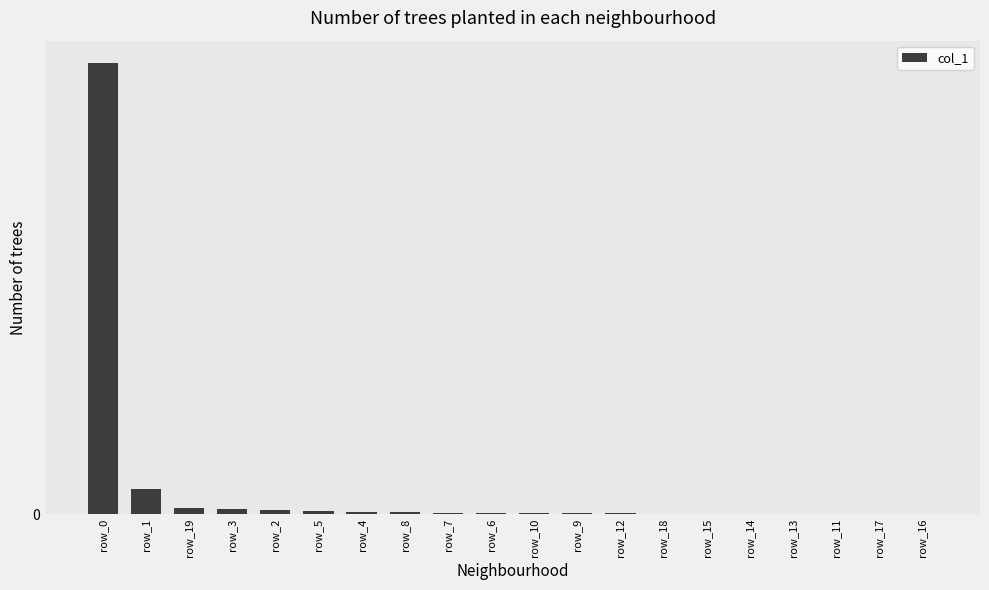

Which category has the lowest value across all series?

row_17